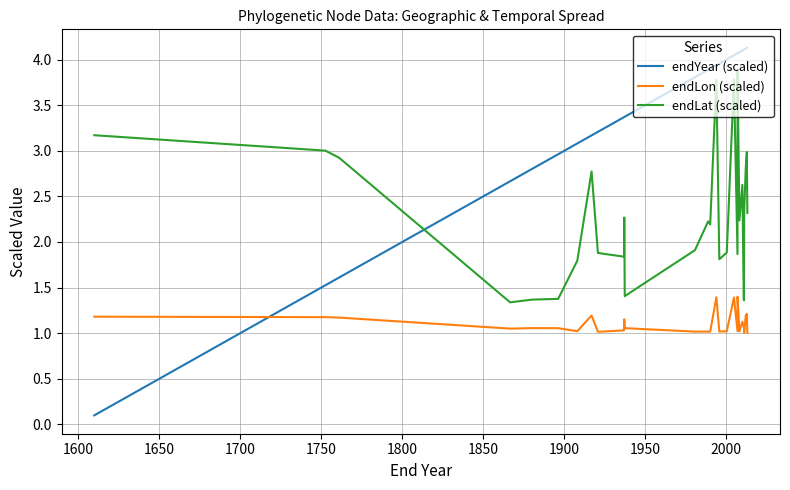

What is the average value of the endYear (scaled) series?

3.5